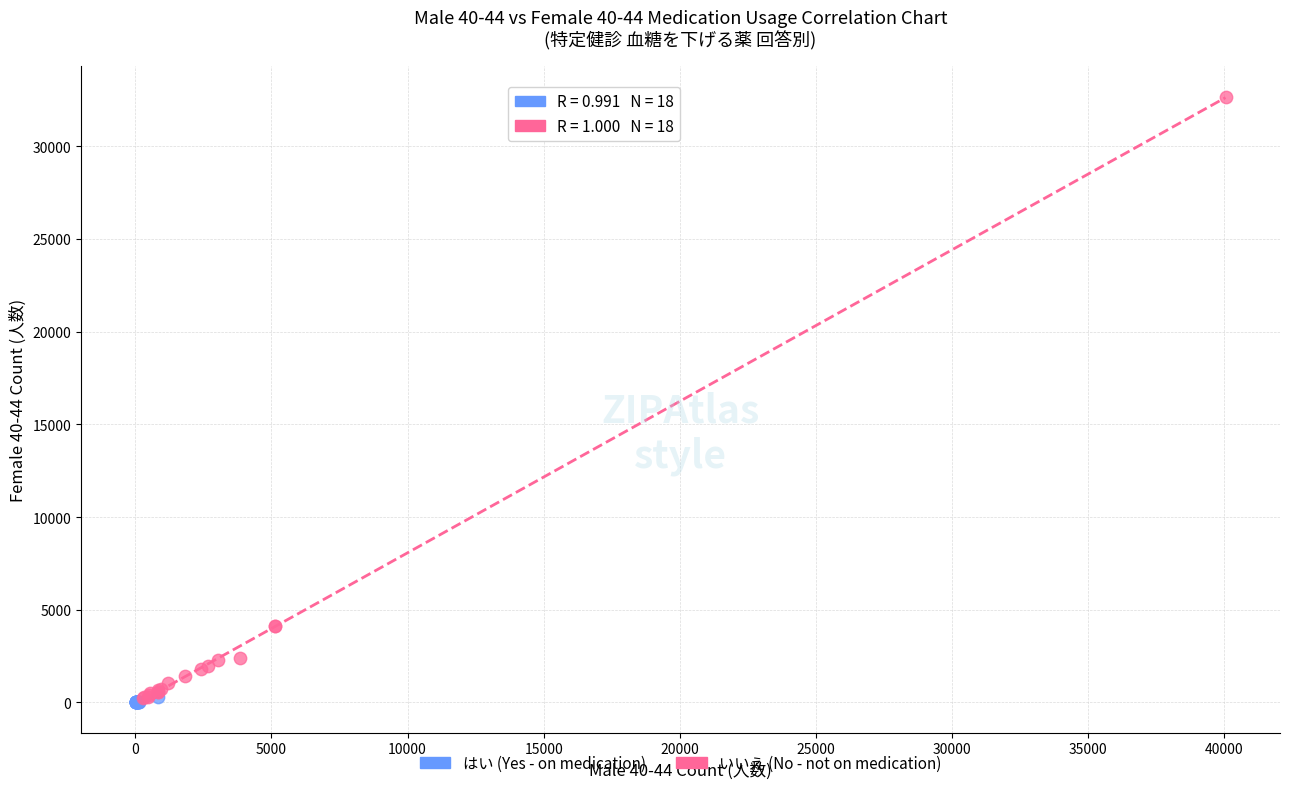

Which series has the largest Y range (max minus min)?

いいえ (No - not on medication)